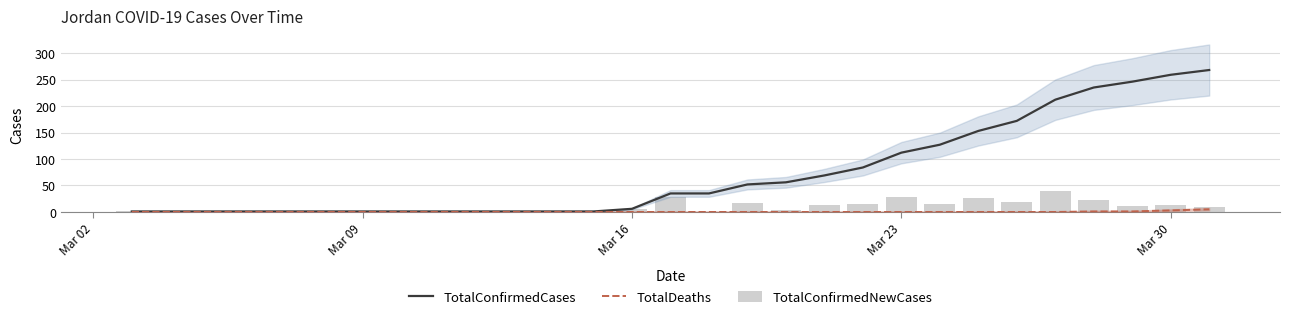

Is it true that TotalDeaths equals 5 at Mar 30?

False